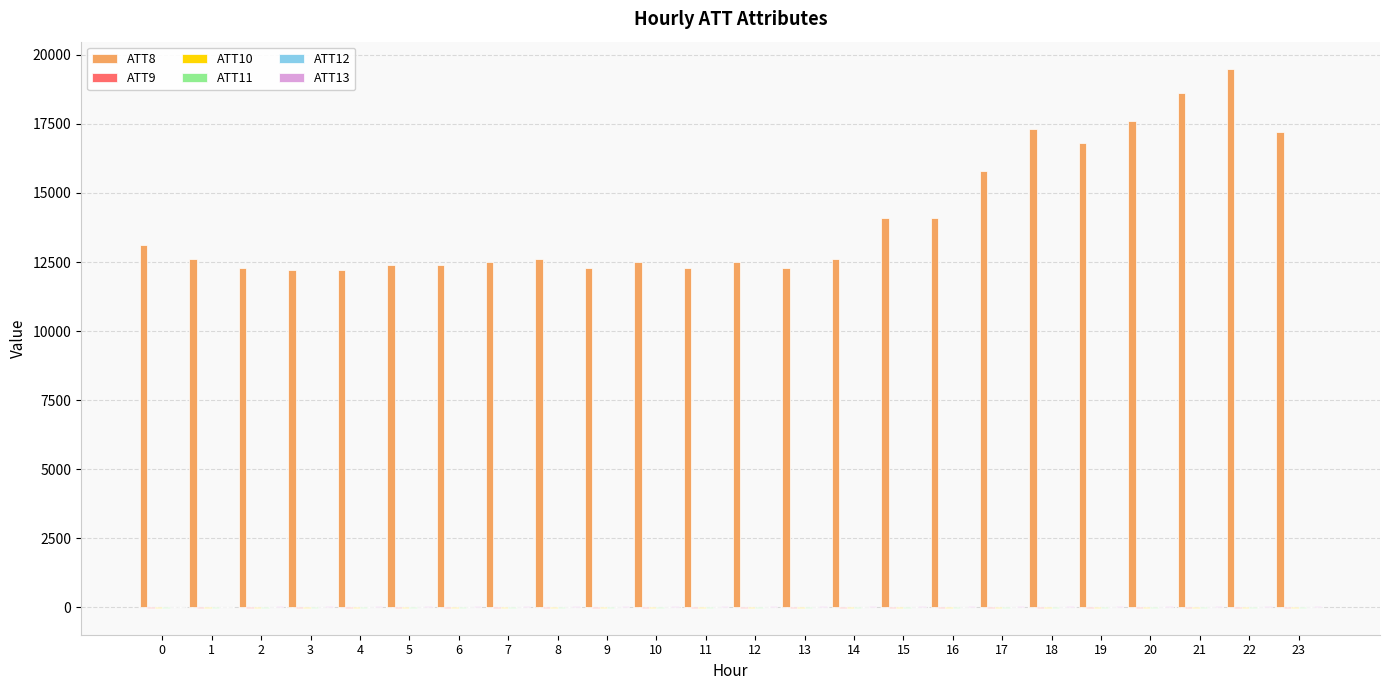

Which series has the largest total across all categories?

ATT8